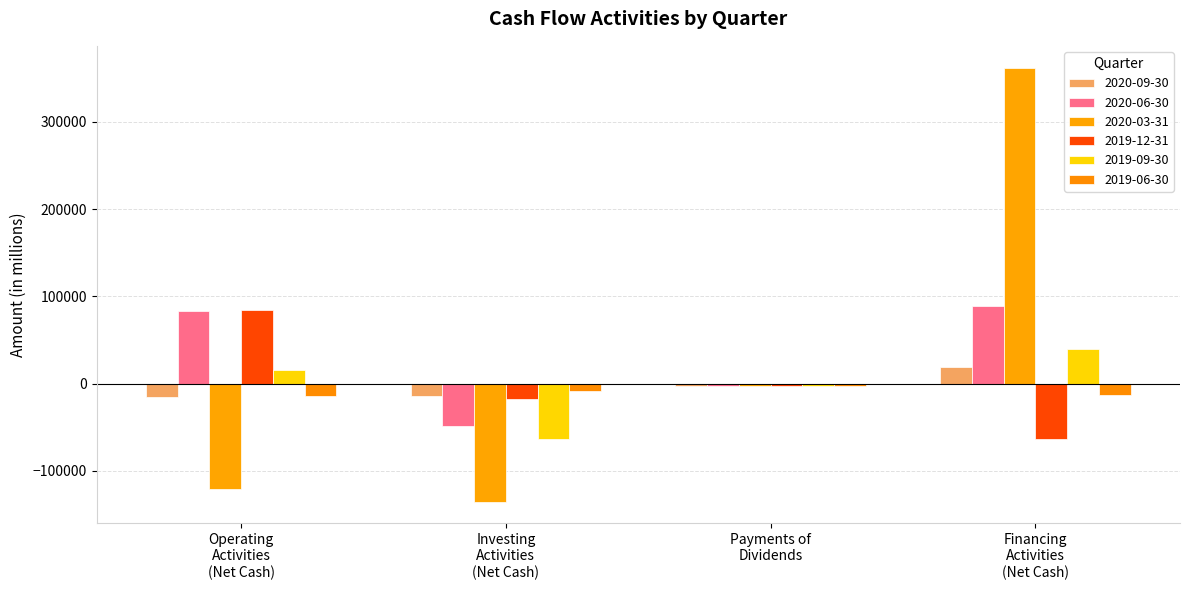

At which label does 2019-06-30 reach its peak?

Payments of
Dividends